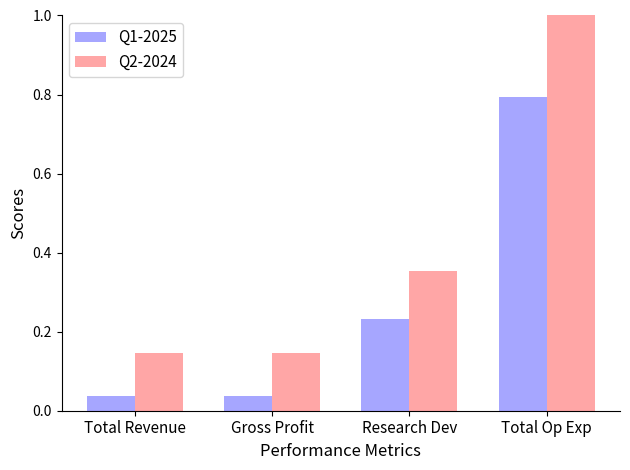

At which category is the sum across all series the highest?

Total Op Exp